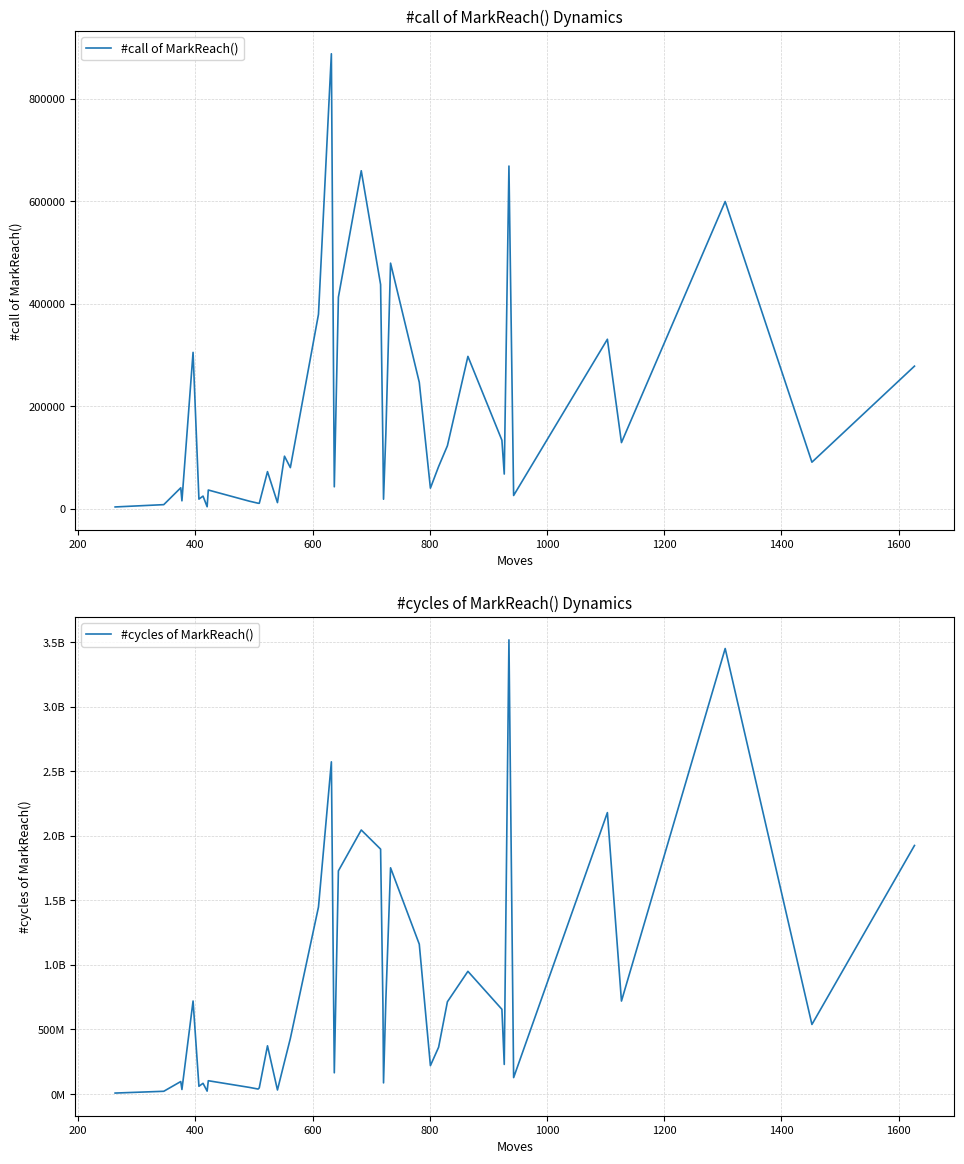

True or false: #cycles of MarkReach() and #call of MarkReach() cross at least once.

False